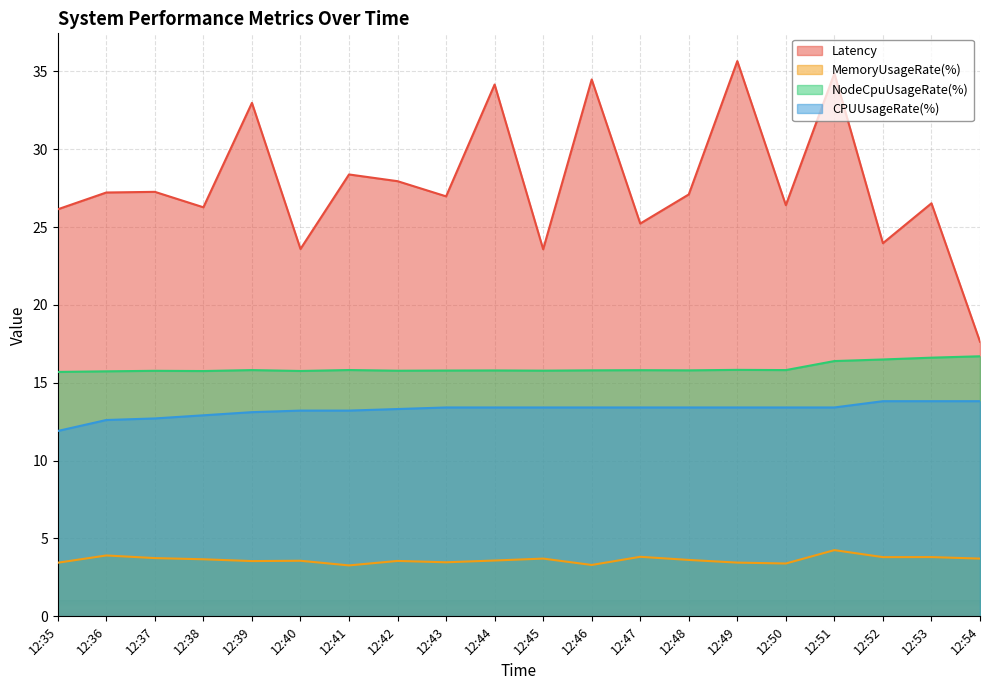

Which label corresponds to the smallest value in the chart?

12:41